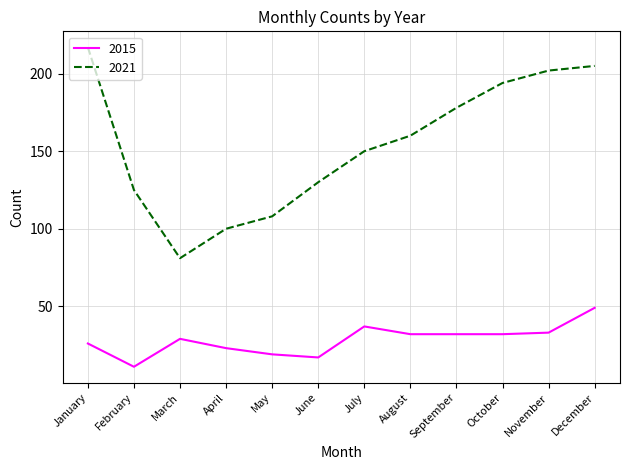

What is the highest value of the 2021 series?

217